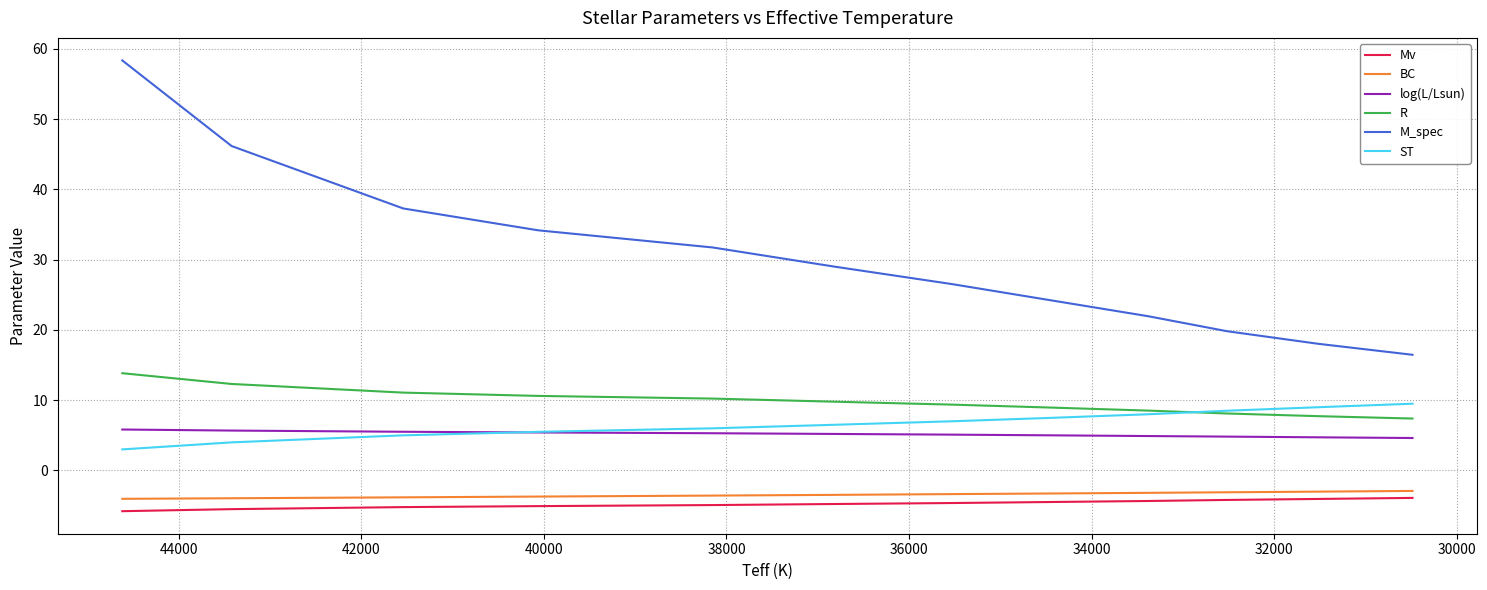

True or false: M_spec has a value of 28.1 at 11.

False